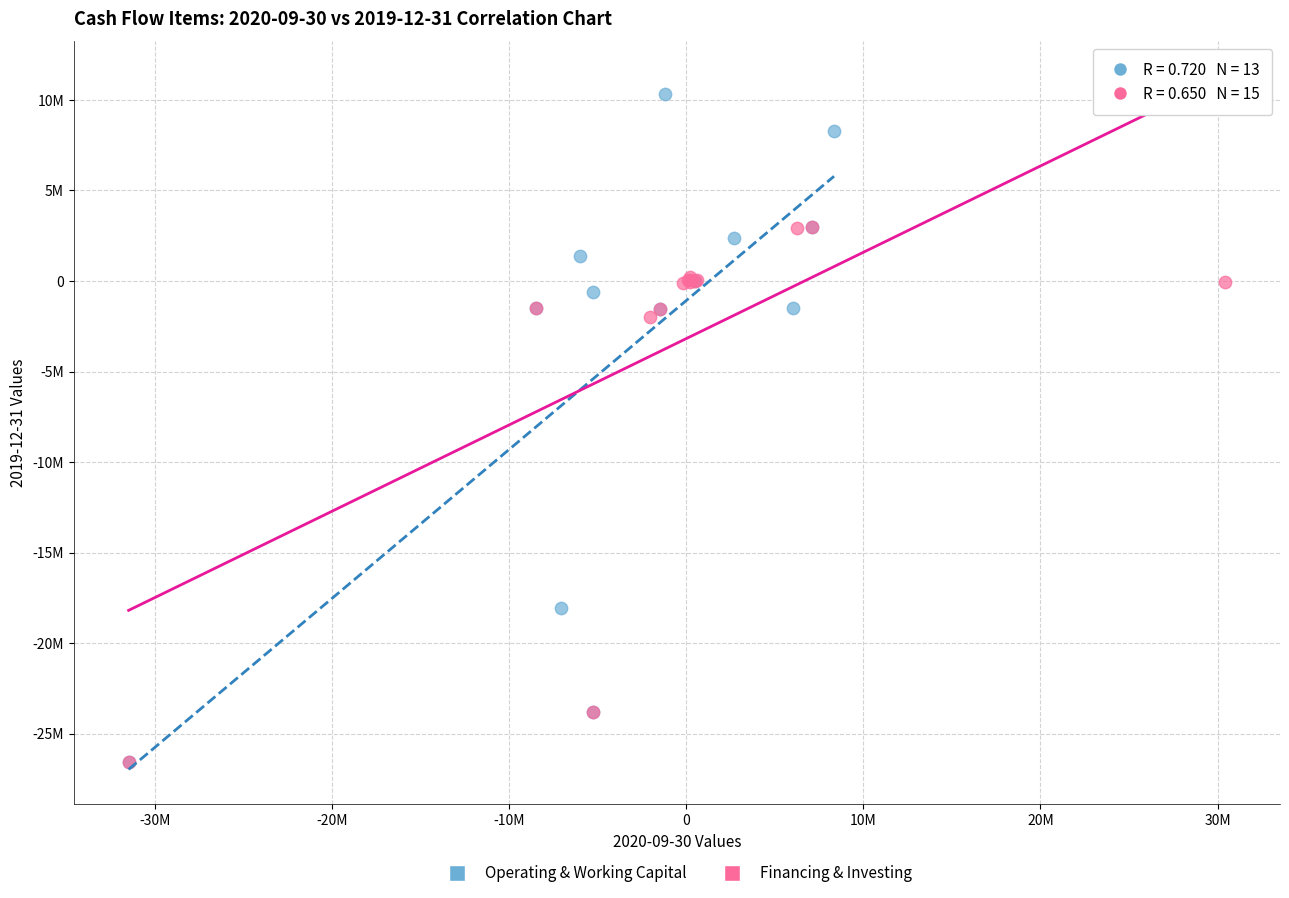

Which series has the widest spread of Y values?

Operating & Working Capital